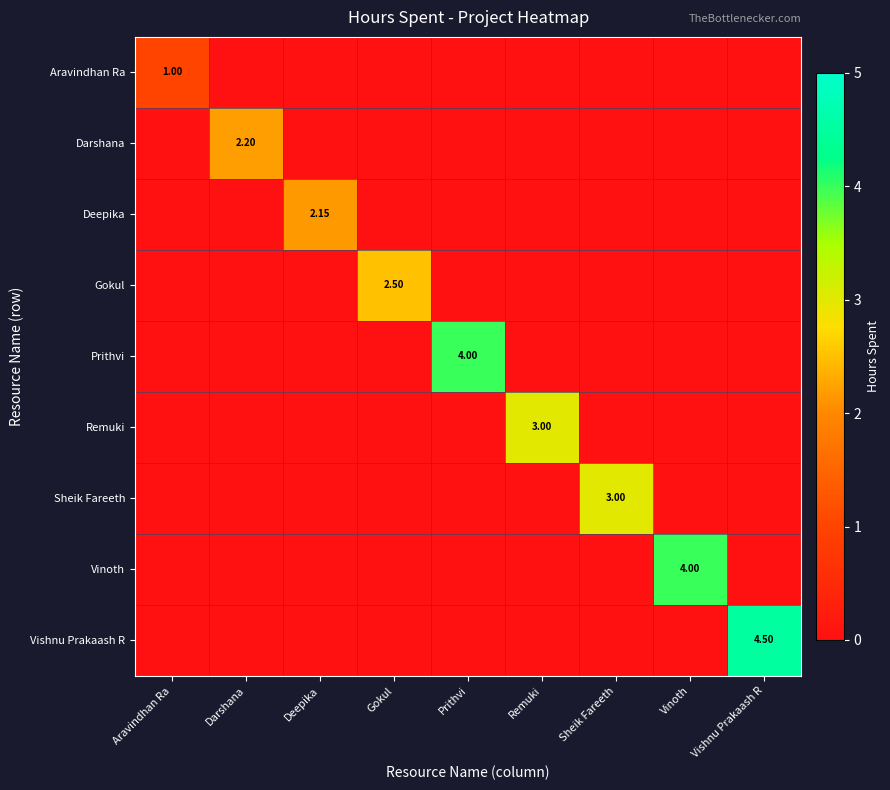

How many data points in Deepika are above 0?

1